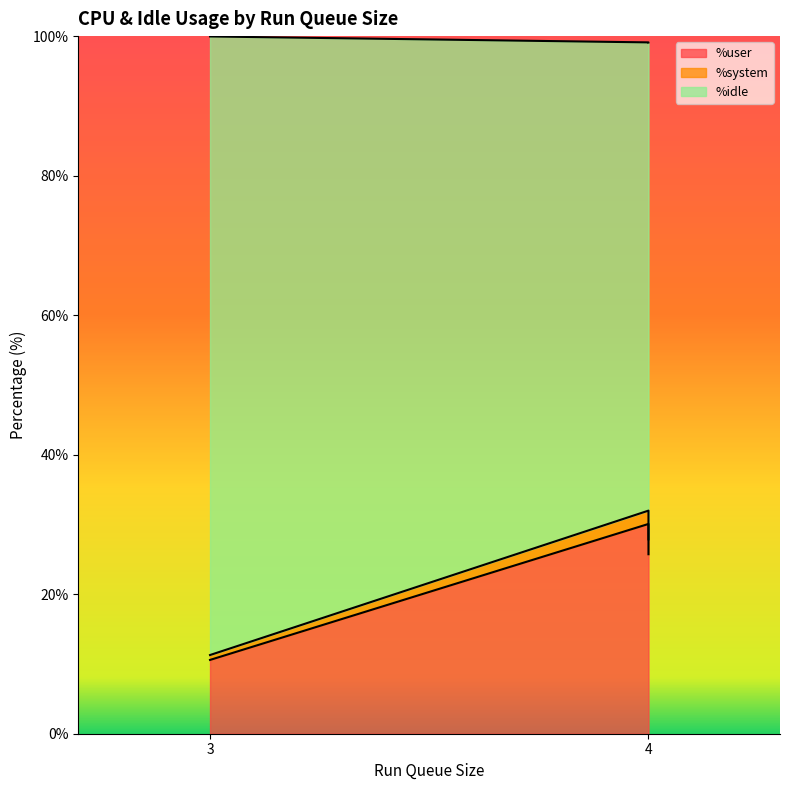

Read the %user value at 3.

10.6